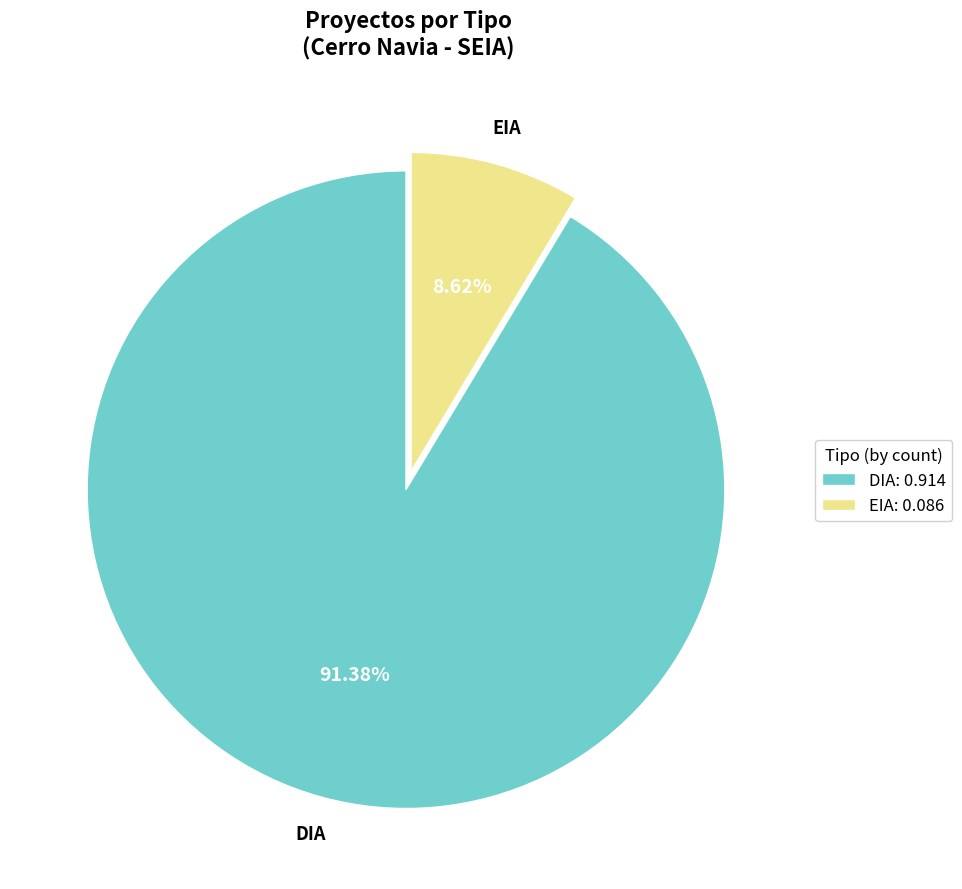

Which has a higher value, EIA or DIA?

DIA